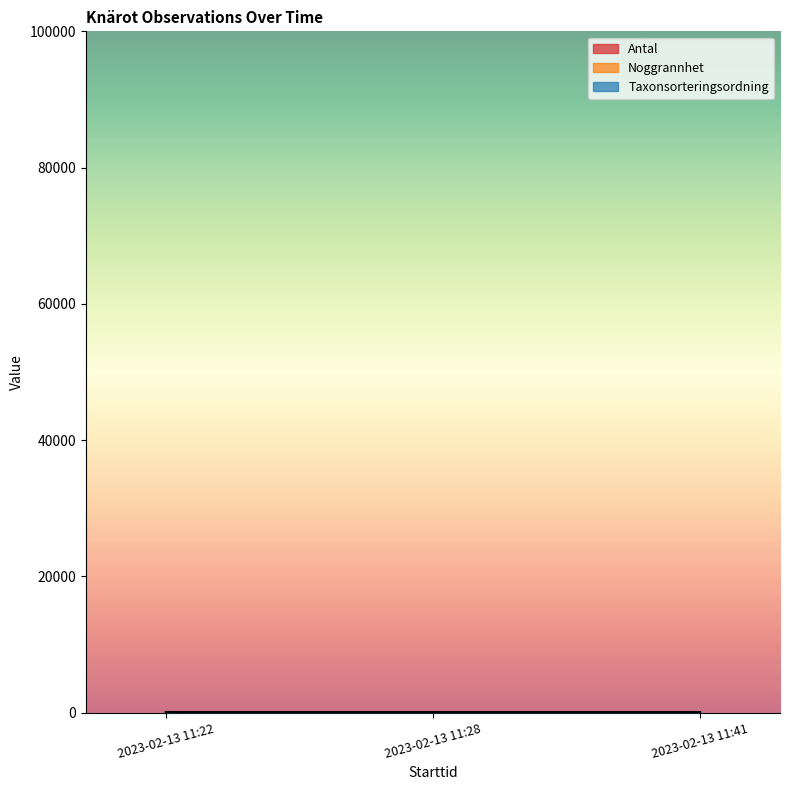

Is the value of Noggrannhet at 2023-02-13 11:28 greater than the value of Antal at 2023-02-13 11:22?

Yes